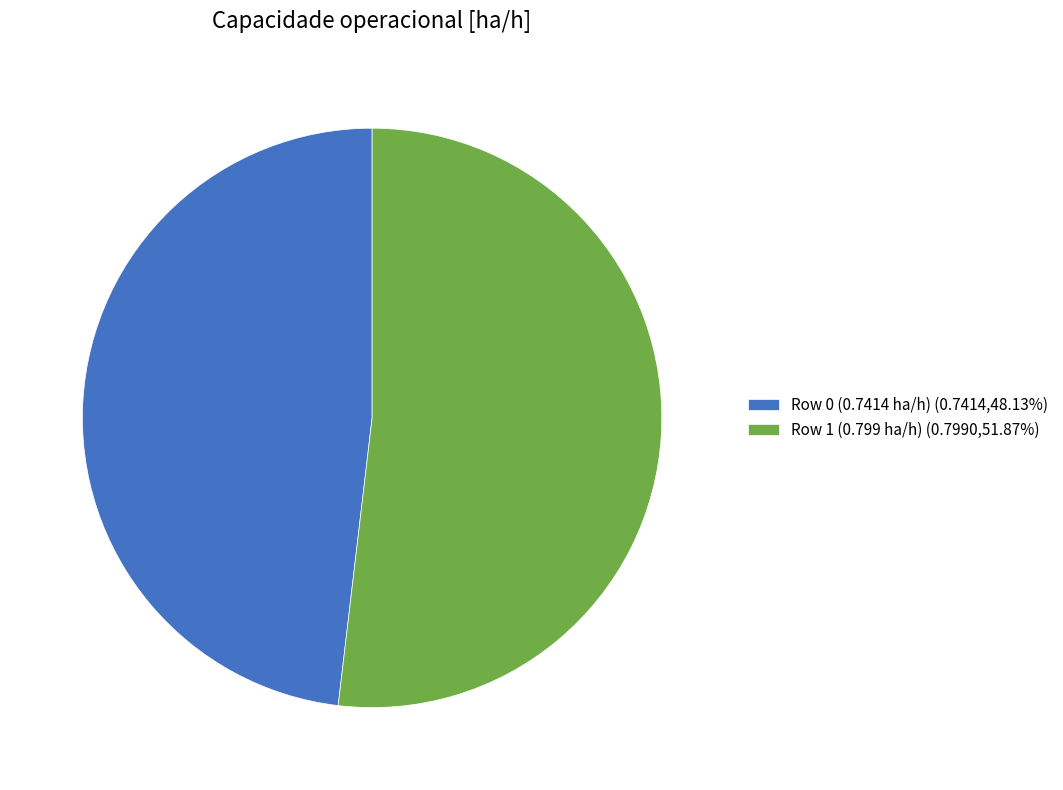

Combined, do Row 1 (0.799 ha/h) (0.7990,51.87%) and Row 0 (0.7414 ha/h) (0.7414,48.13%) account for over 50%?

Yes